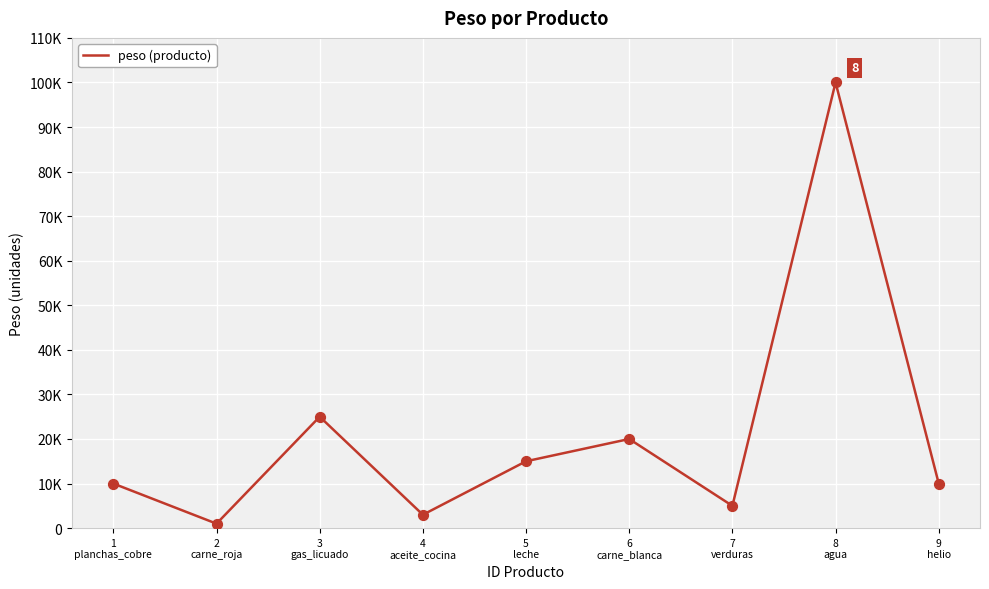

What is the change in value from 5
leche to 9
helio?

-5000